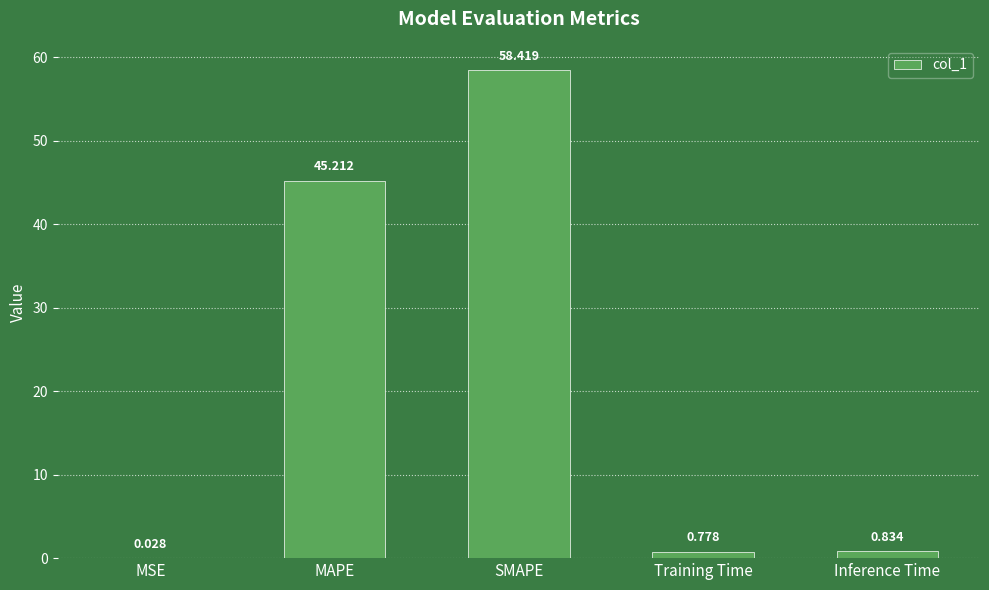

Which has a higher value, Inference Time or Training Time?

Inference Time